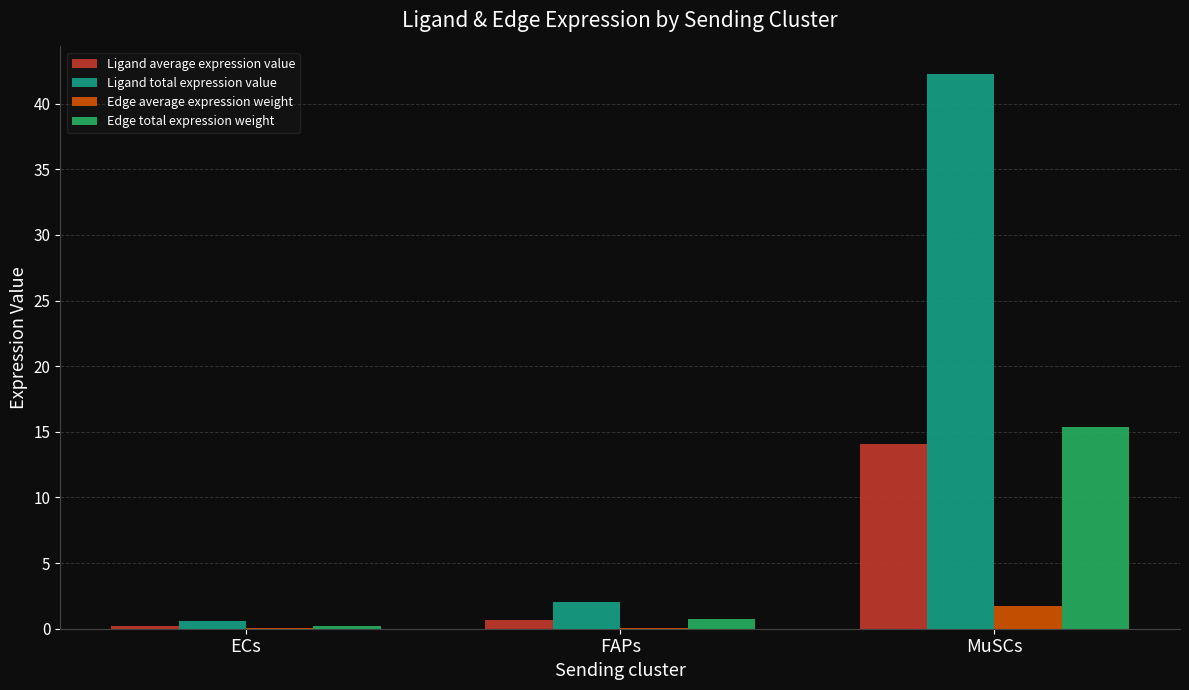

What are all the series names shown in the legend?

Ligand average expression value, Ligand total expression value, Edge average expression weight, Edge total expression weight